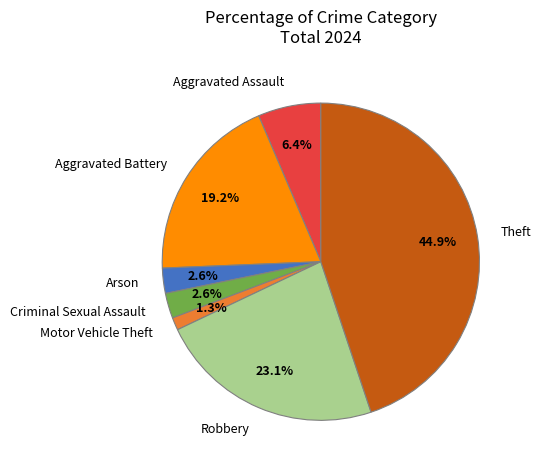

To the nearest percent, what is the difference between the largest and smallest slice percentages?

44%